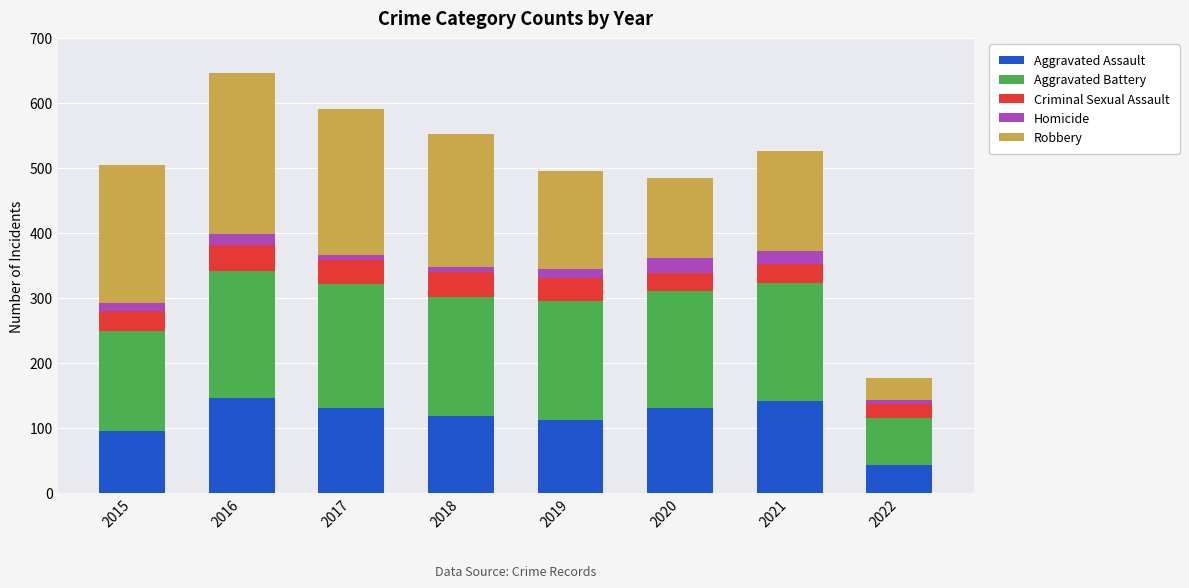

Is it true that Aggravated Assault equals 44 at 2022?

True